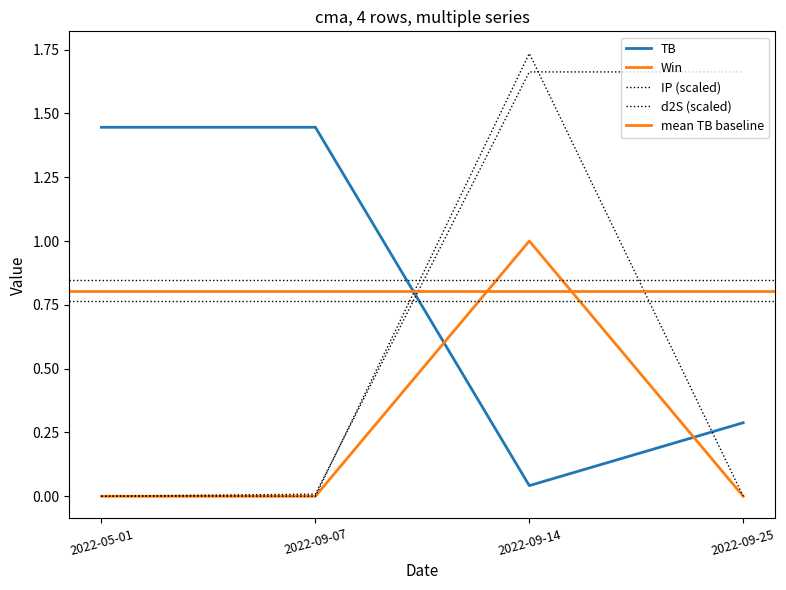

Count the number of categories in the chart.

4